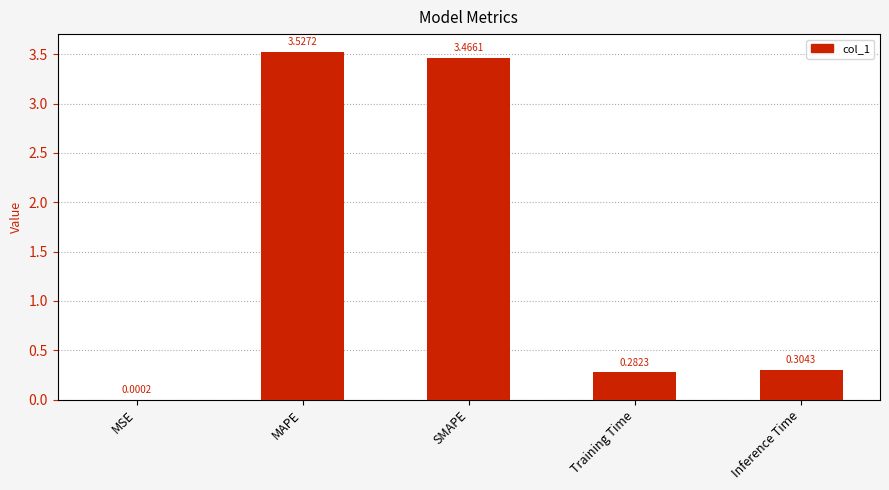

What is the change in value from MSE to Inference Time?

+0.3